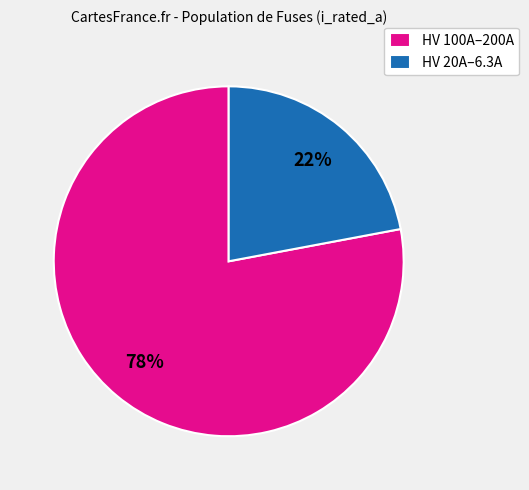

What is the ratio of the value at HV 100A–200A to the value at HV 20A–6.3A?

3.5